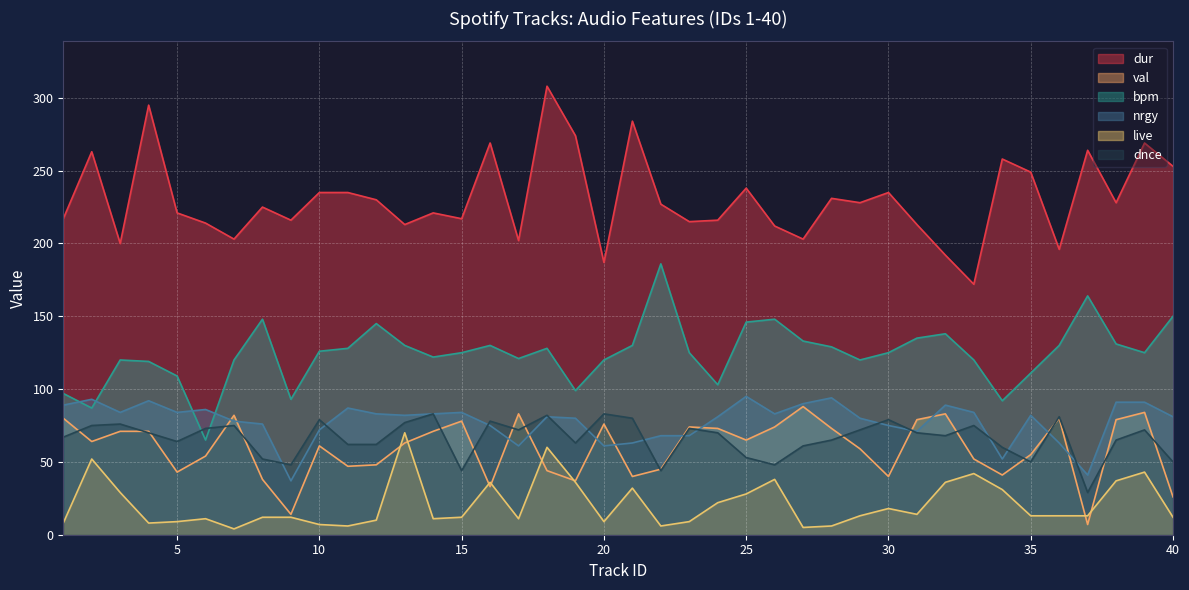

Is it true that dnce equals 113 at 38?

False